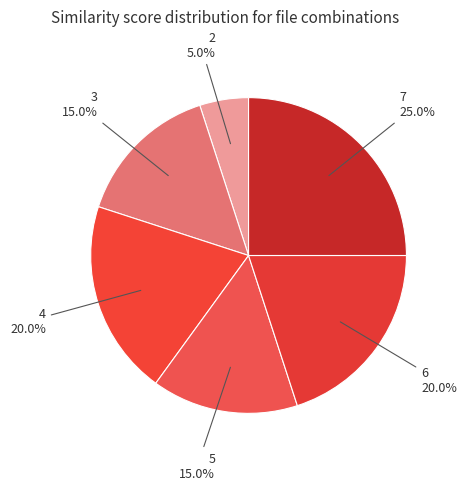

What percentage do 4 and 5 together represent?

35.0%